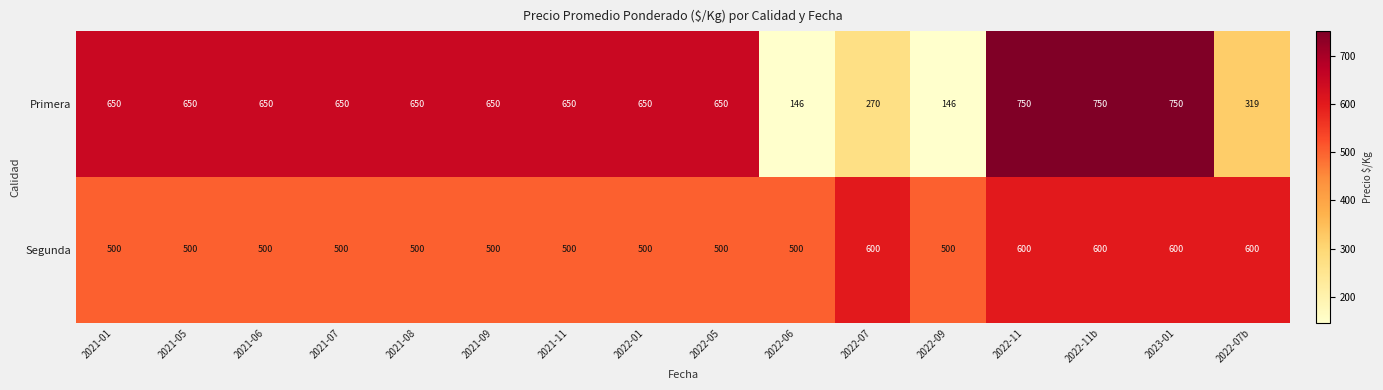

What is the maximum value for Segunda?

600